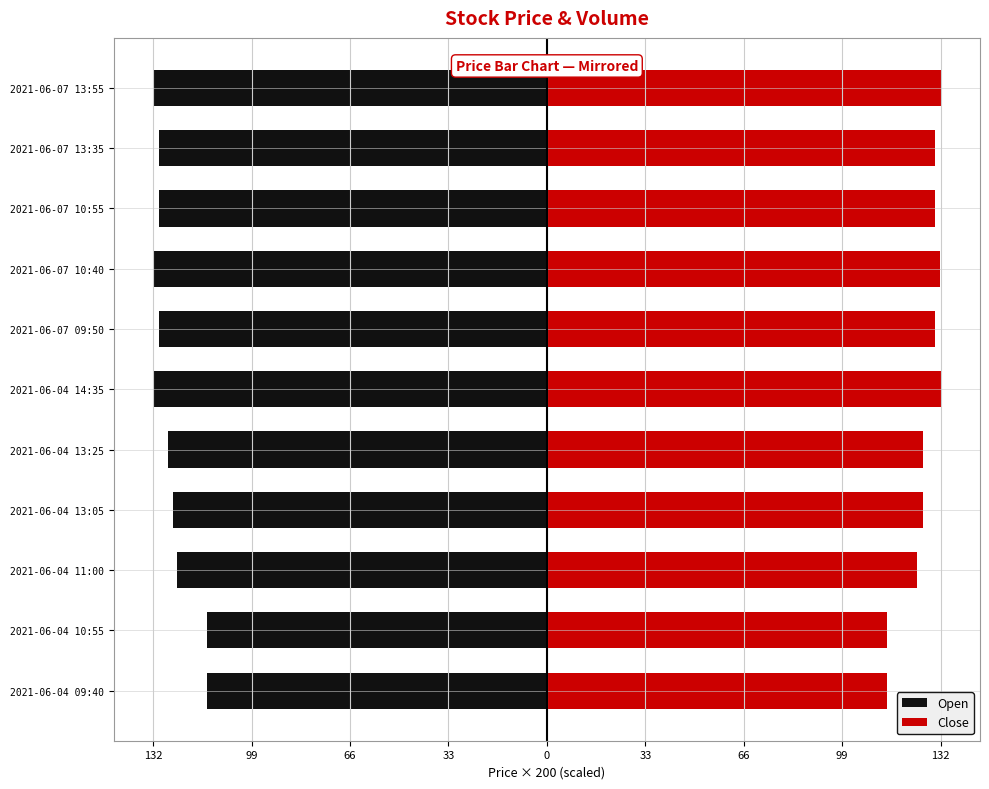

What is the sum of the Close values at 2021-06-07 10:55 and 2021-06-04 09:40?

244.0